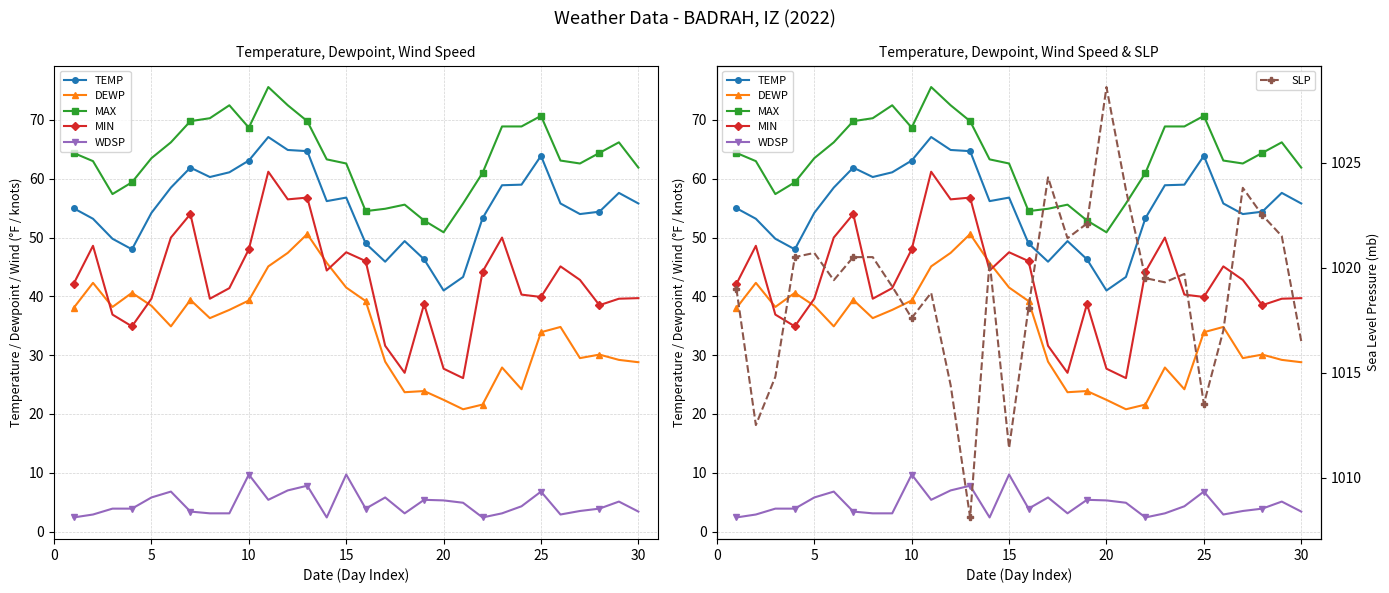

What is the sum of all SLP values?

30569.1